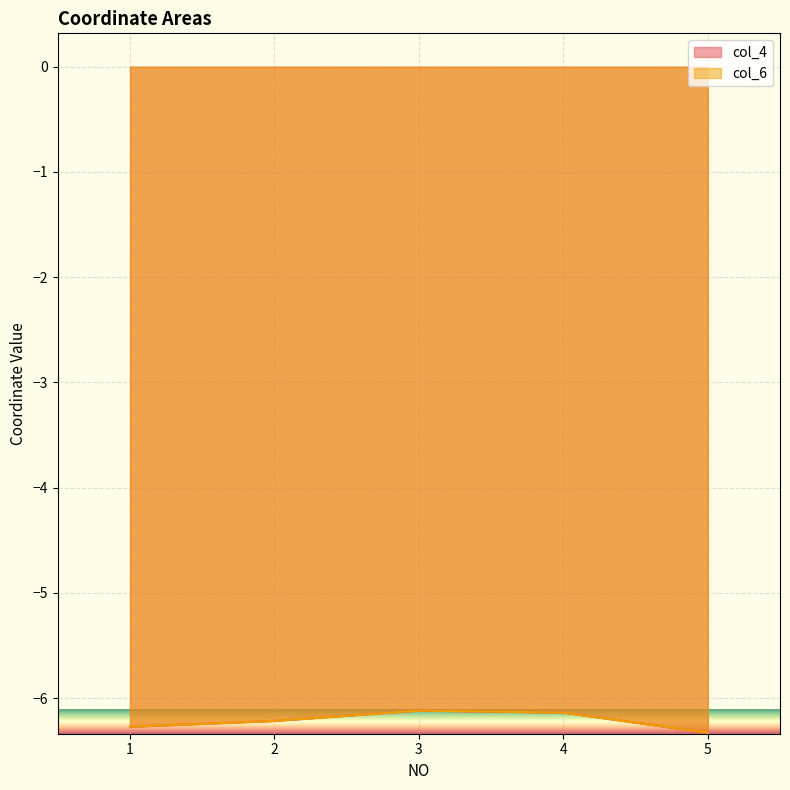

What value does the col_4 series have at 2?

-6.2